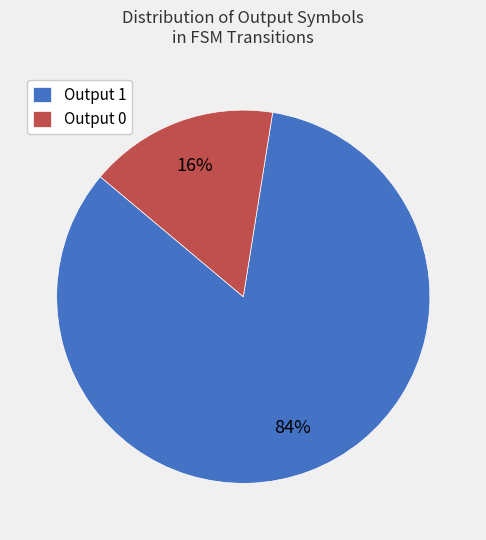

Count the number of slices in the pie.

2